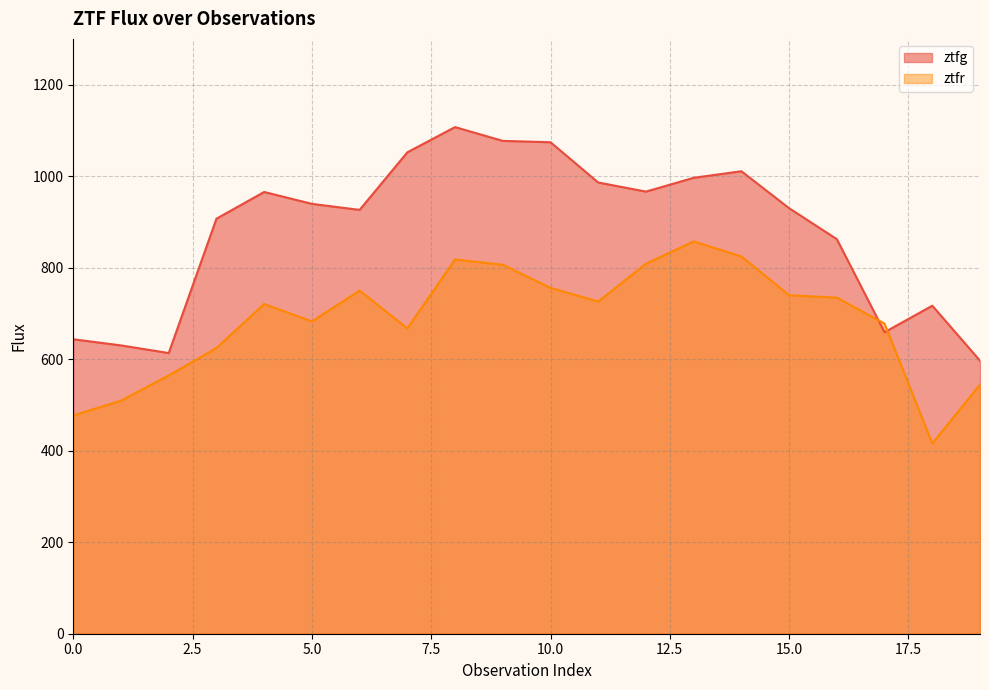

Which series has the largest range (max minus min)?

ztfg